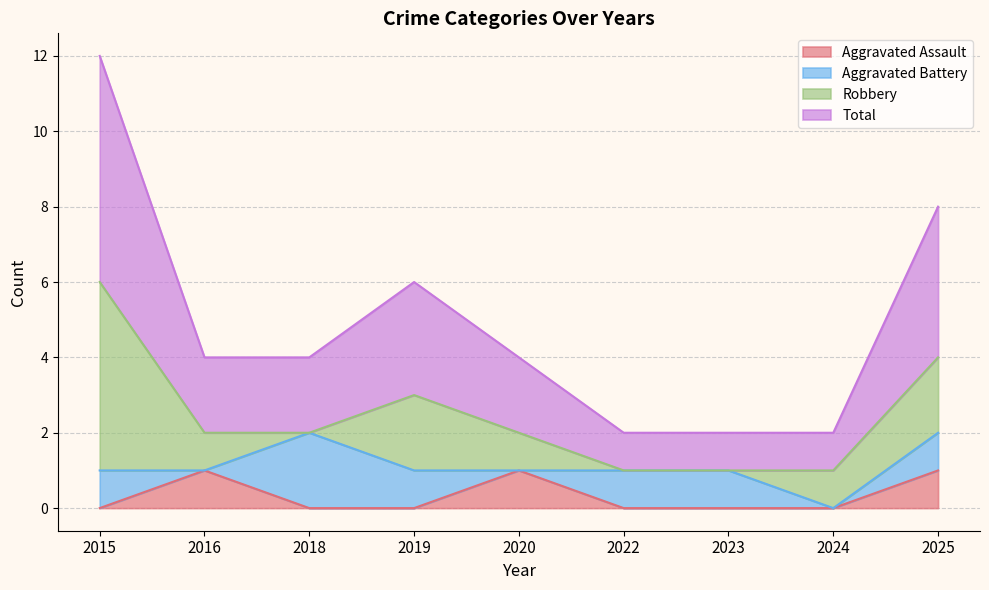

At which category is the sum across all series the highest?

2015